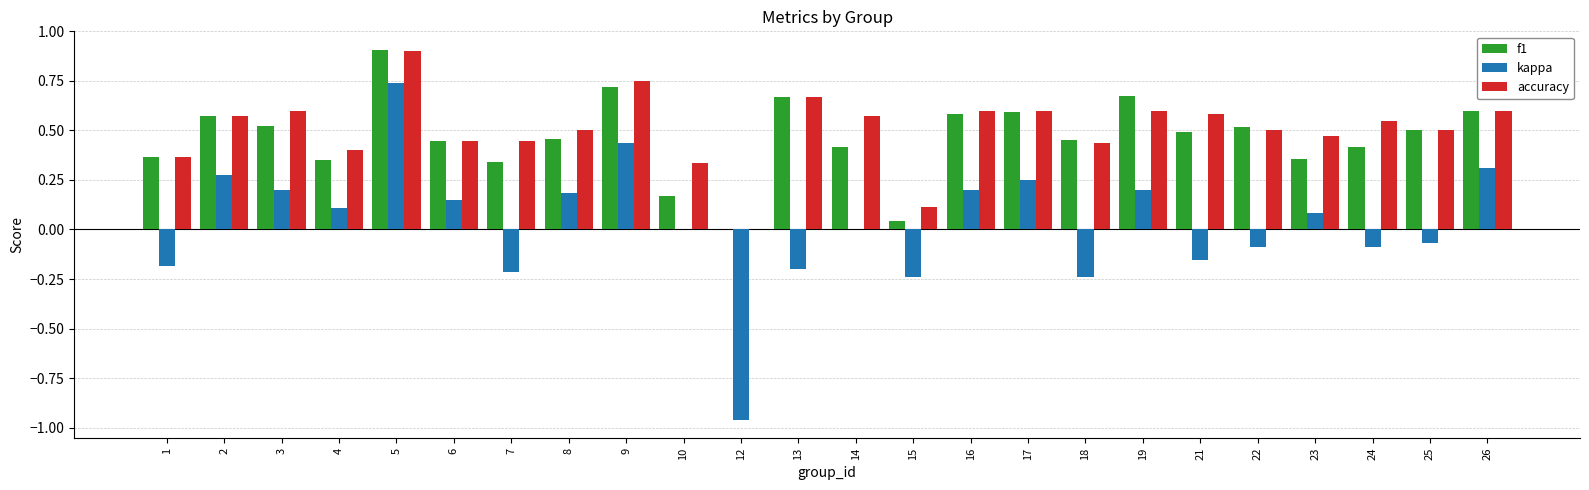

How many groups of bars are there?

24